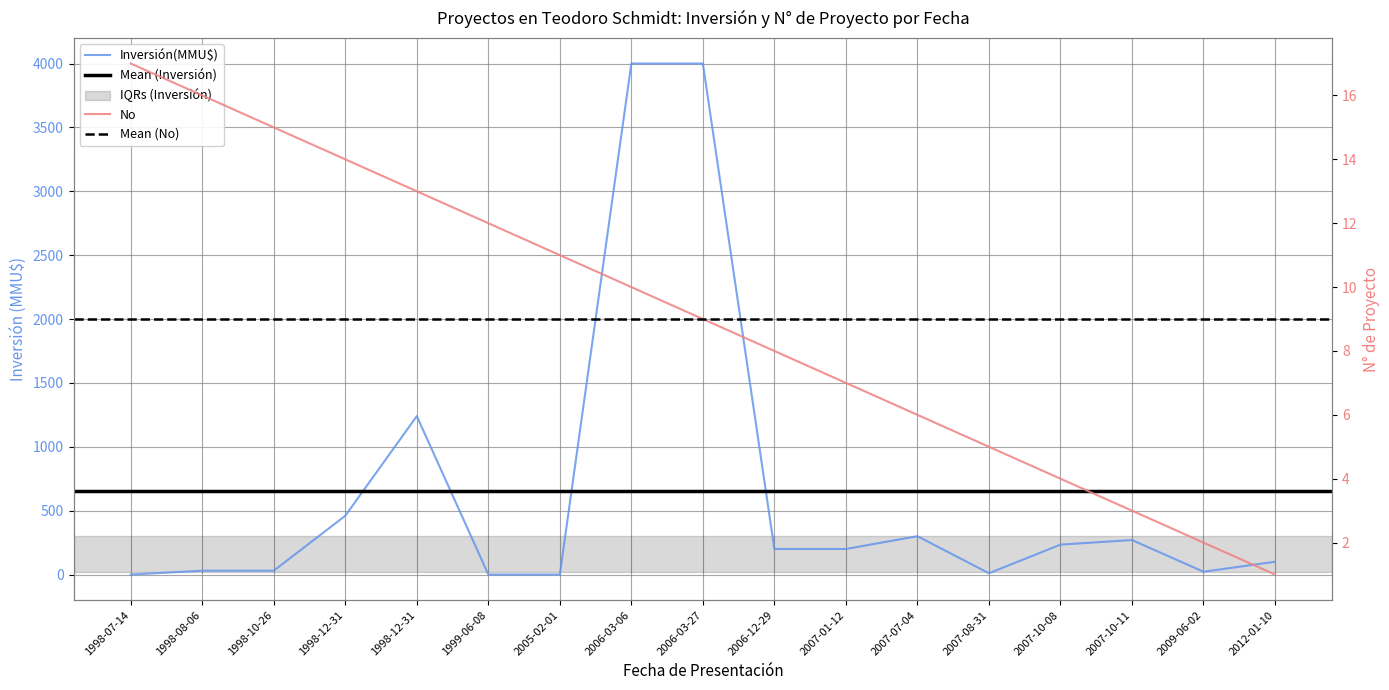

Rank the series at 2005-02-01 from highest to lowest value.

No, Inversión(MMU$)